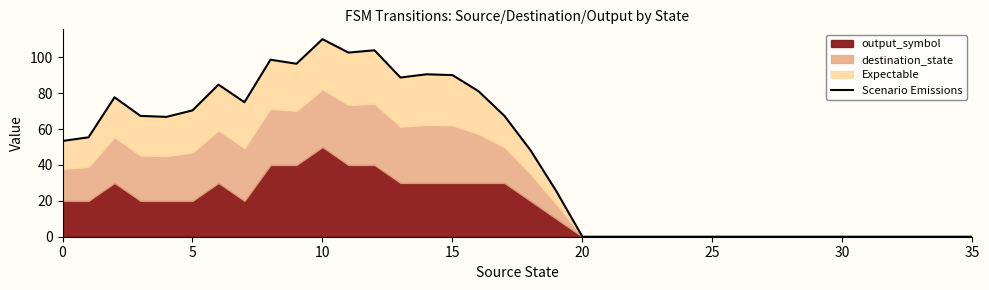

What is the difference between the maximum and minimum values?

110.1